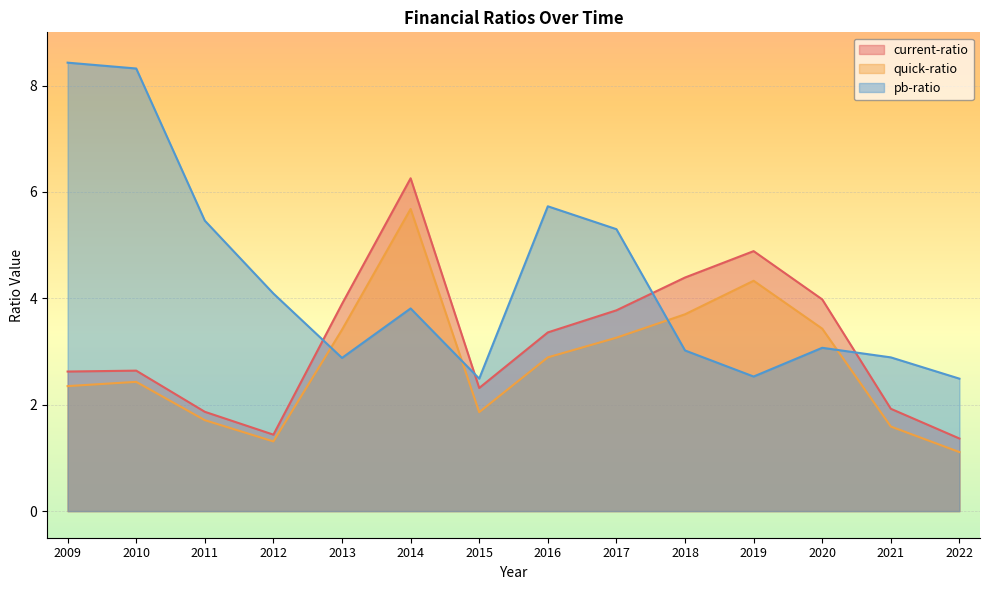

What is the approximate value of current-ratio at 2015?

2.3